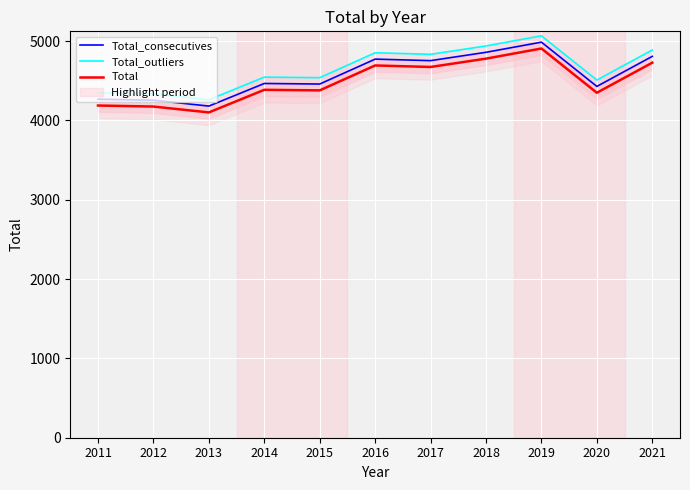

The Total series shows 4779 at 2018. True or false?

True